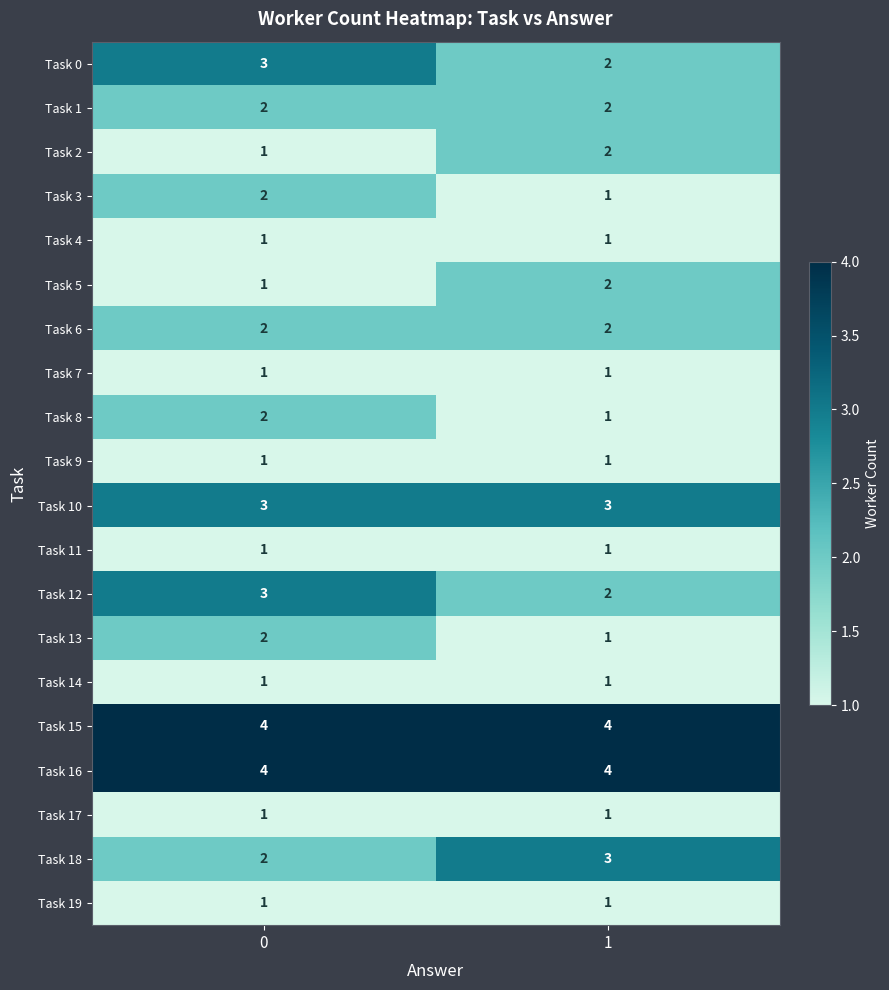

What is the sum of the Task 5 values at 0 and 1?

3